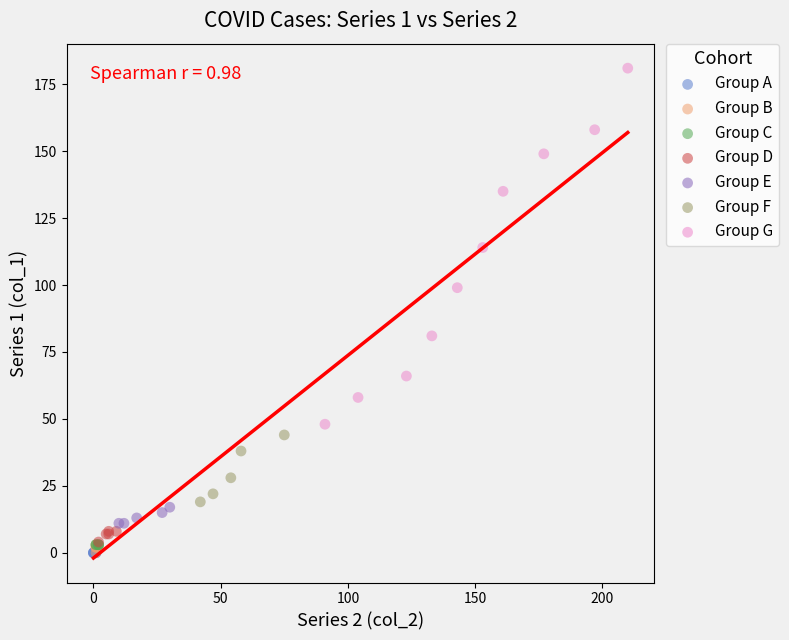

Which series contains the highest Y value?

Group G